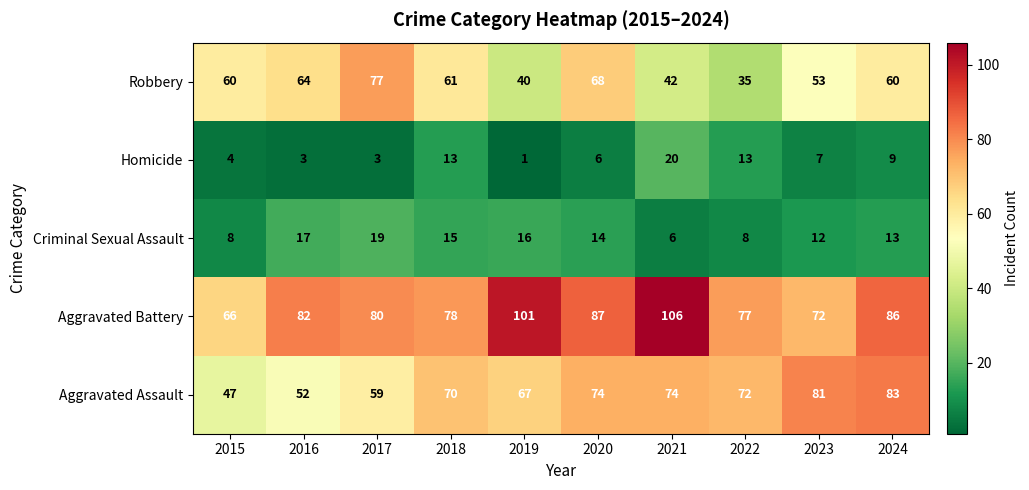

What is the highest value of the Aggravated Assault series?

83